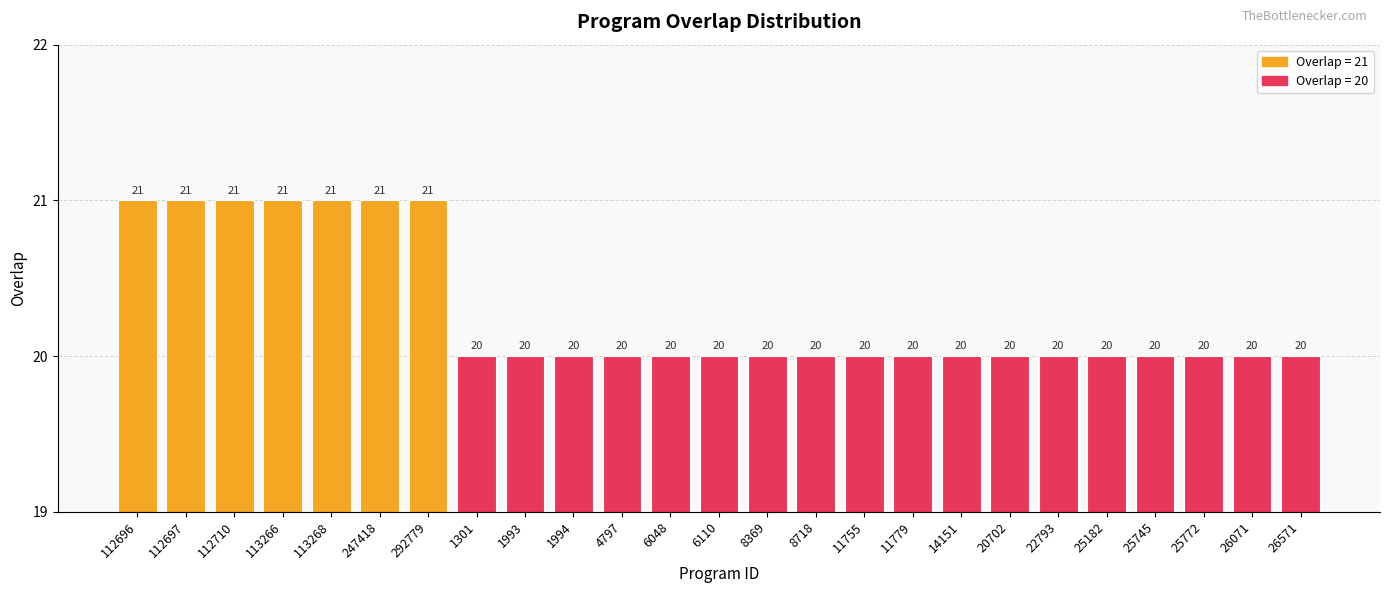

How many data points are above 20?

7